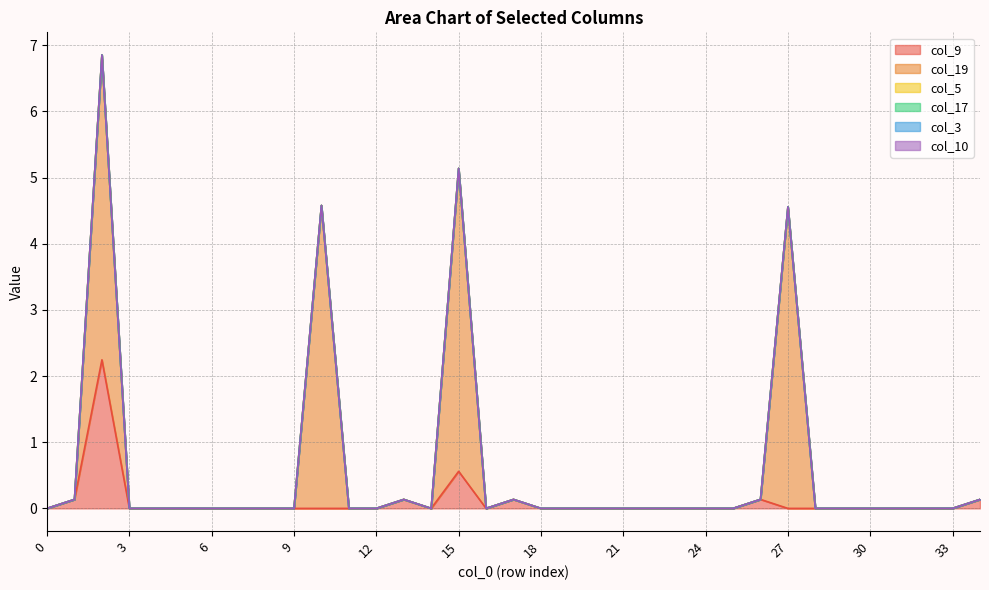

What is the highest value of the col_19 series?

4.6